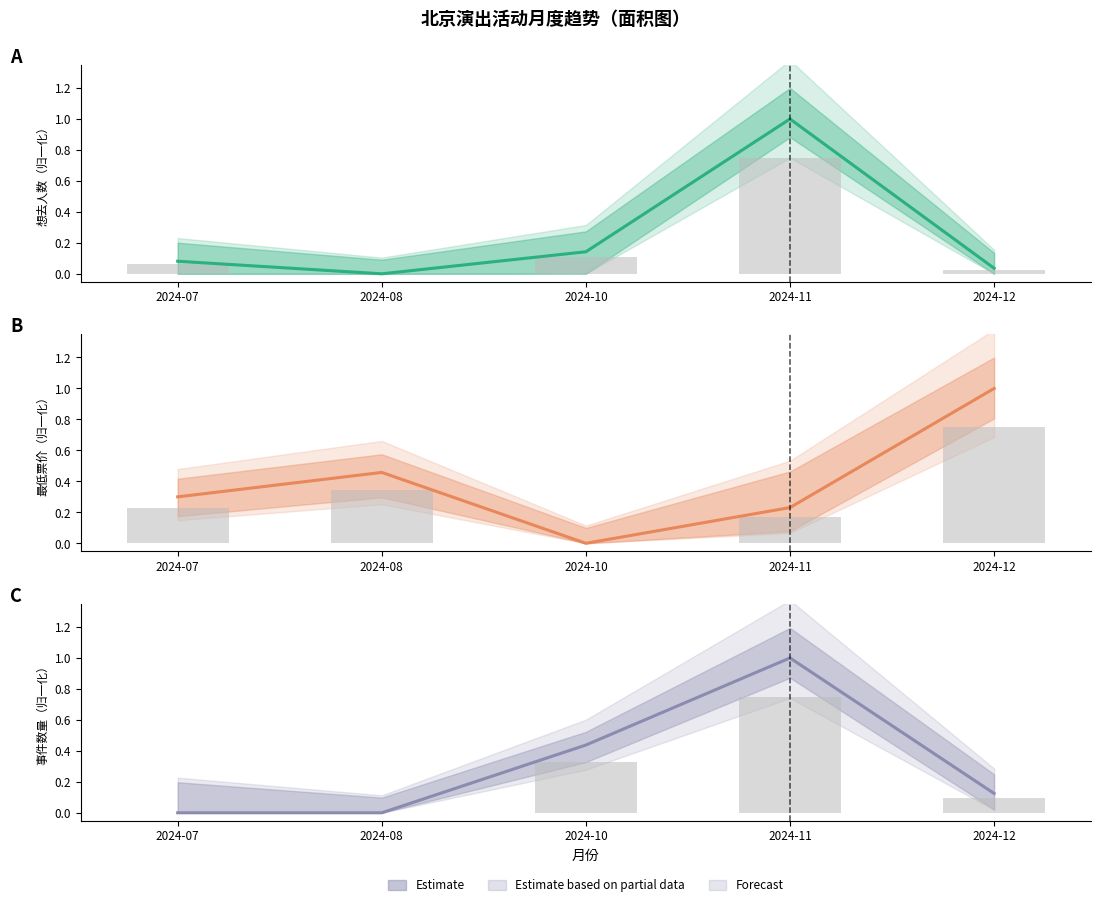

Is it true that 最低票价 equals 0.3 at 2024-08?

False